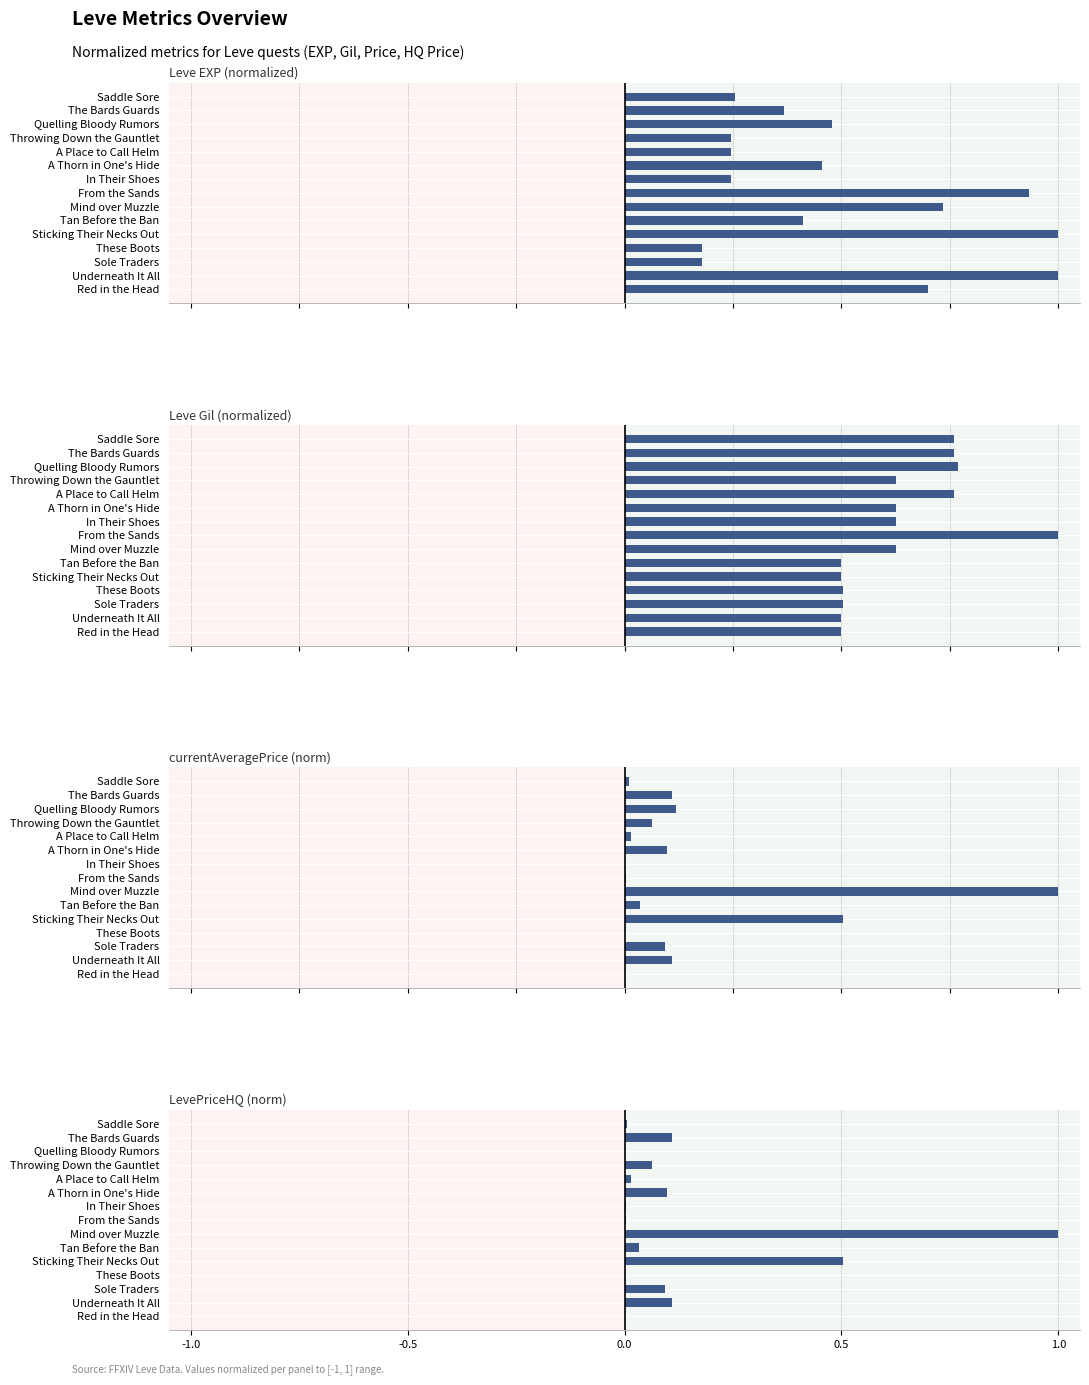

What are all the series names shown in the legend?

Leve EXP (normalized), Leve Gil (normalized), currentAveragePrice (norm), LevePriceHQ (norm)